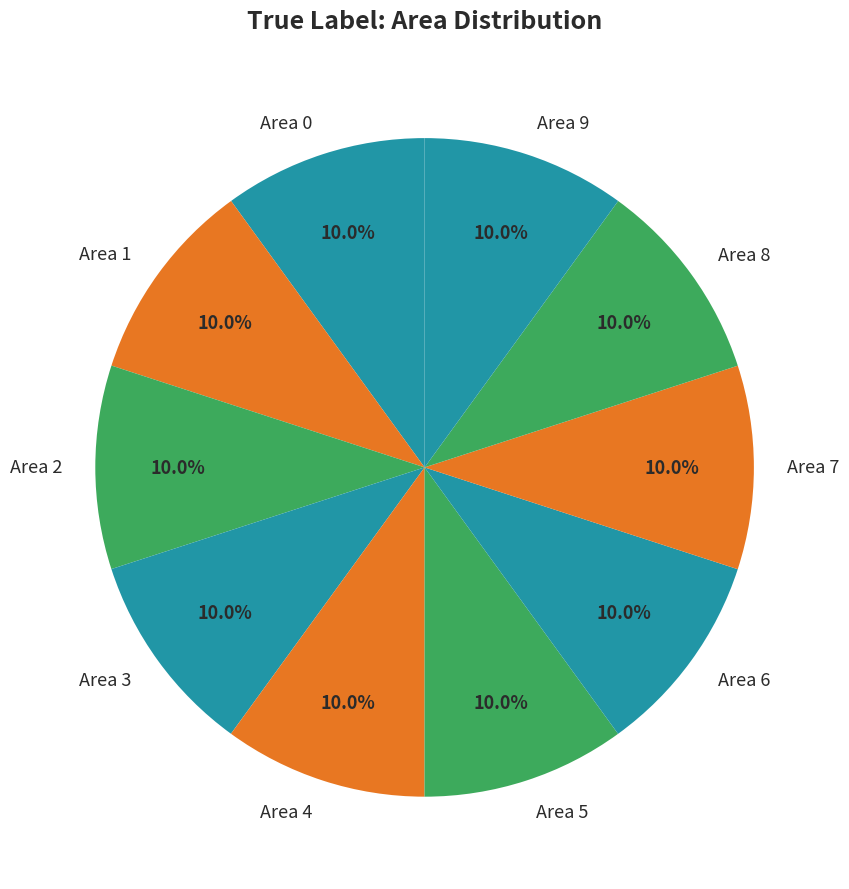

To the nearest percent, what is the average slice percentage?

10%